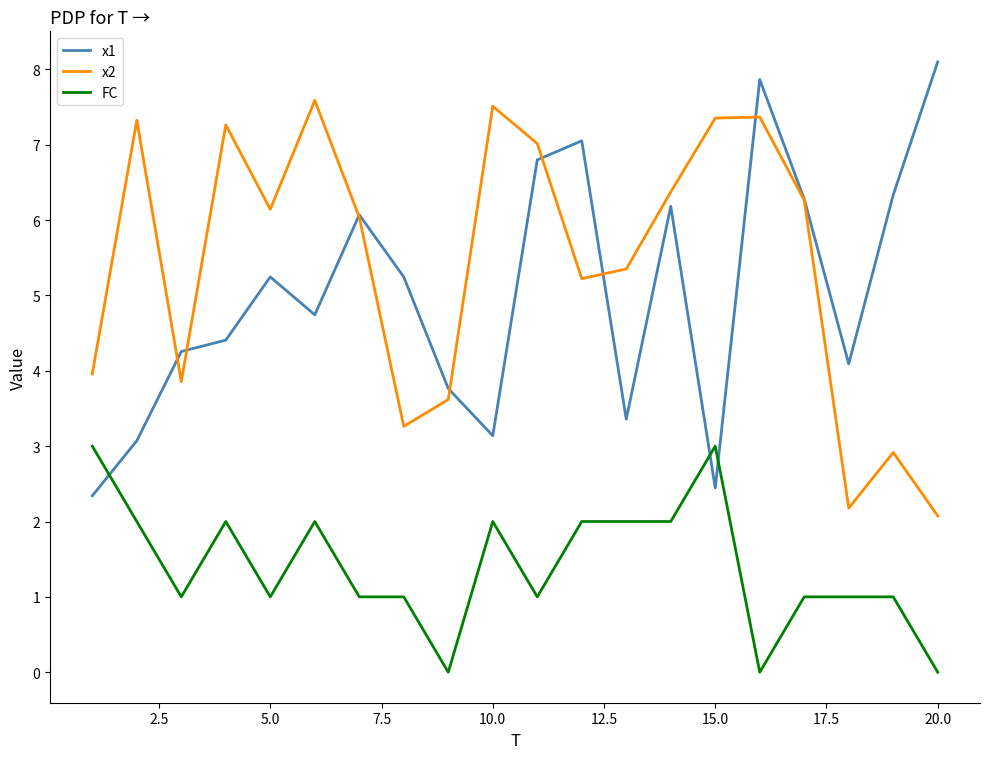

Rank the series by their maximum value, from lowest to highest.

FC, x2, x1